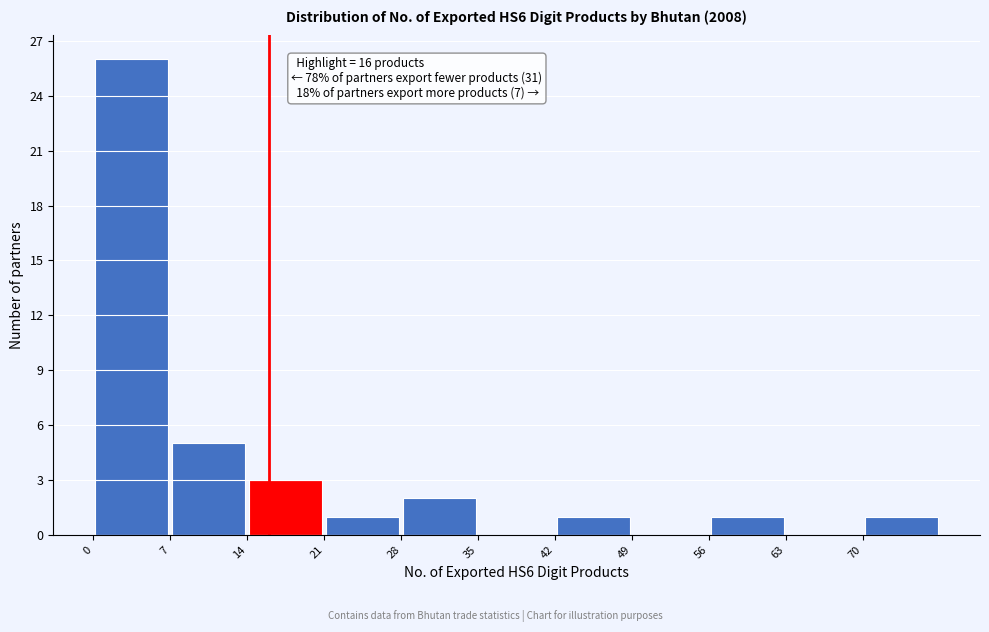

Which range on the x-axis has the tallest bar?

0 to 7